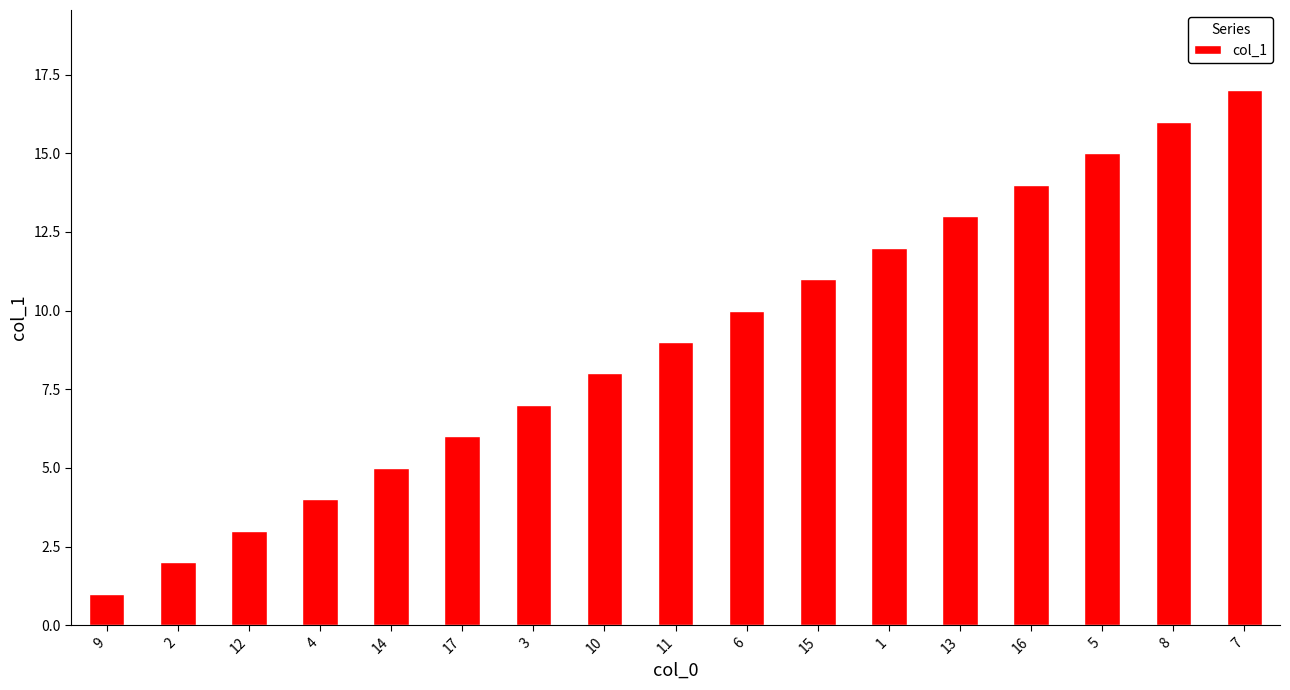

Between 16 and 17, which is larger?

16